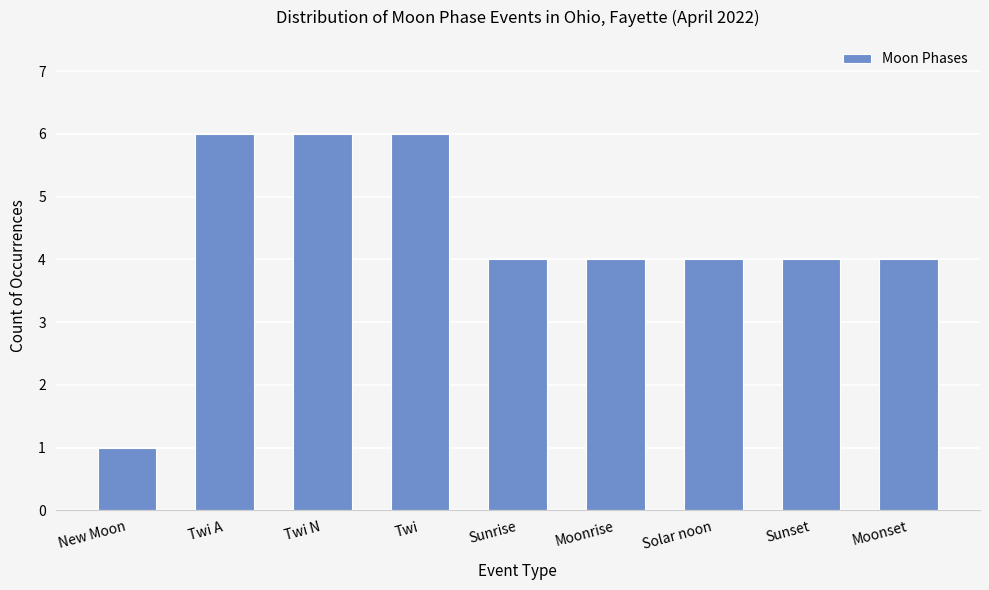

Reading left to right, transcribe all the data shown in this chart.

New Moon=1	Twi A=6	Twi N=6	Twi=6	Sunrise=4	Moonrise=4	Solar noon=4	Sunset=4	Moonset=4